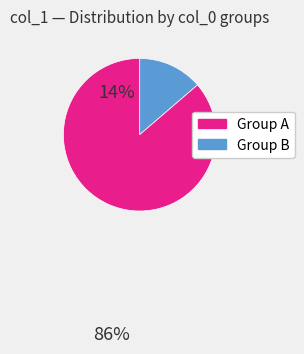

Is there a majority slice in this chart?

Yes